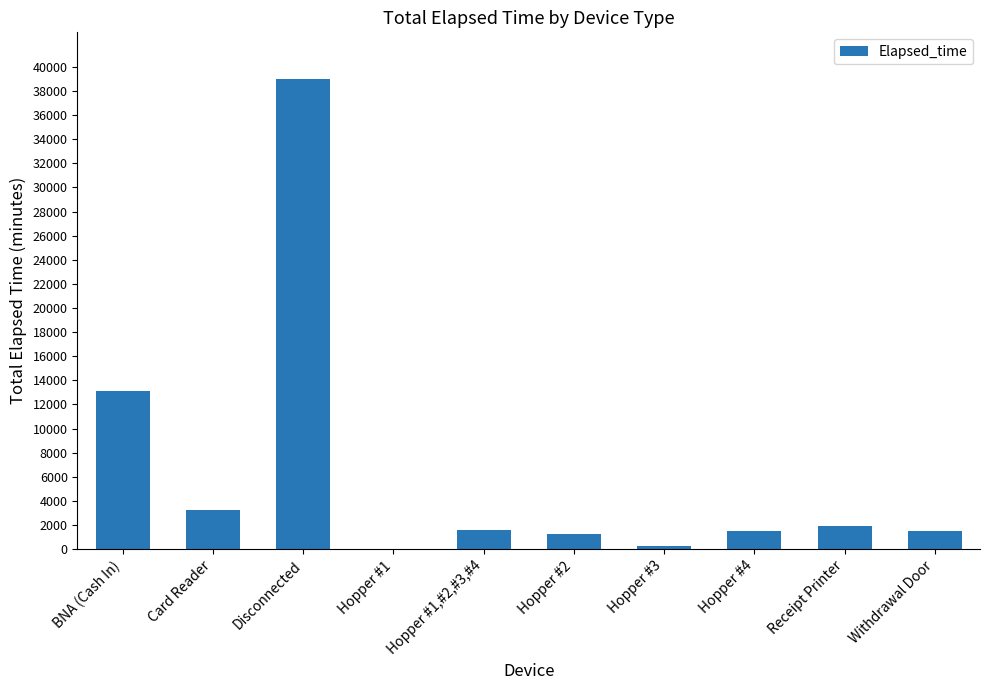

The chart shows a value of 68472 at Disconnected. True or false?

False